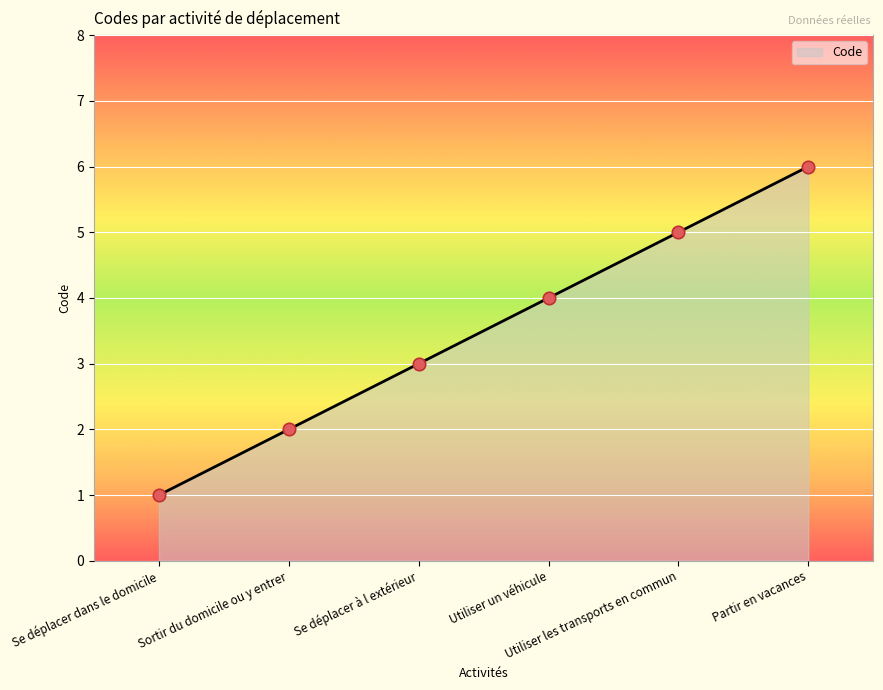

Between Sortir du domicile ou y entrer and Se déplacer dans le domicile, which is larger?

Sortir du domicile ou y entrer